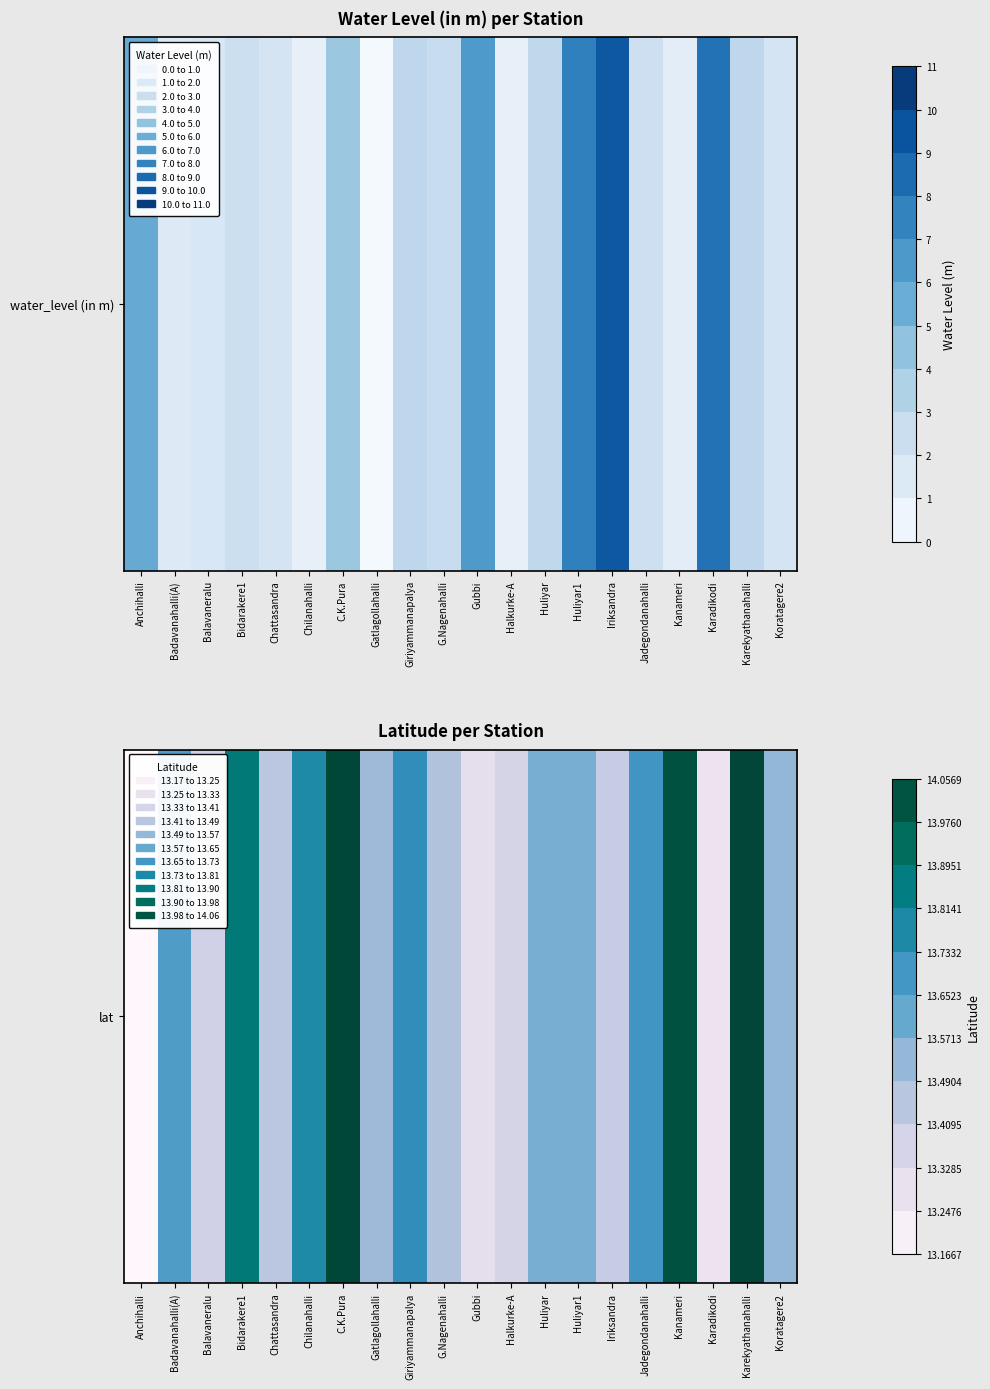

Reading right to left, what are all the values shown in this chart?

Koratagere2=13.5	Karekyathanahalli=14.1	Karadikodi=13.3	Kanameri=14.0	Jadegondanahalli=13.7	Iriksandra=13.4	Huliyar1=13.6	Huliyar=13.6	Halkurke-A=13.4	Gubbi=13.3	G.Nagenahalli=13.5	Giriyammanapalya=13.7	Gatlagollahalli=13.5	C.K.Pura=14.1	Chilanahalli=13.8	Chattasandra=13.4	Bidarakere1=13.9	Balavaneralu=13.4	Badavanahalli(A)=13.7	Anchihalli=13.2